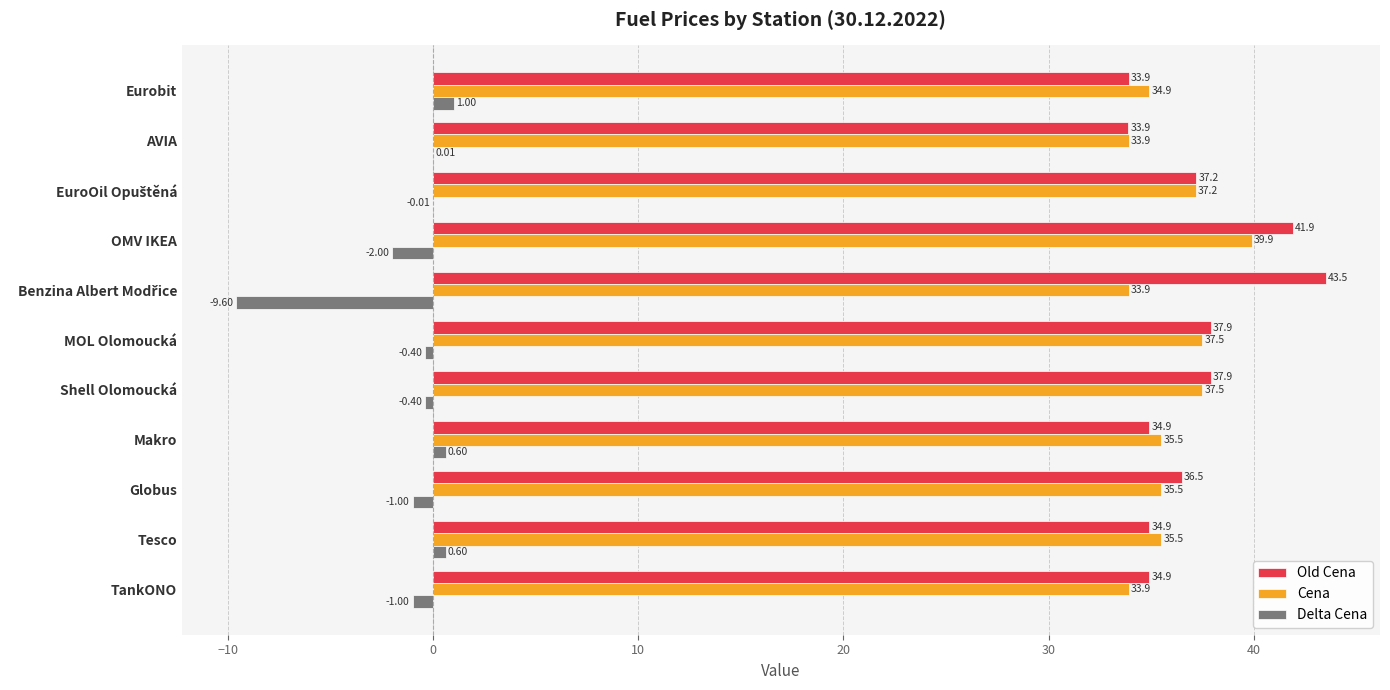

How many data points does each series have?

11